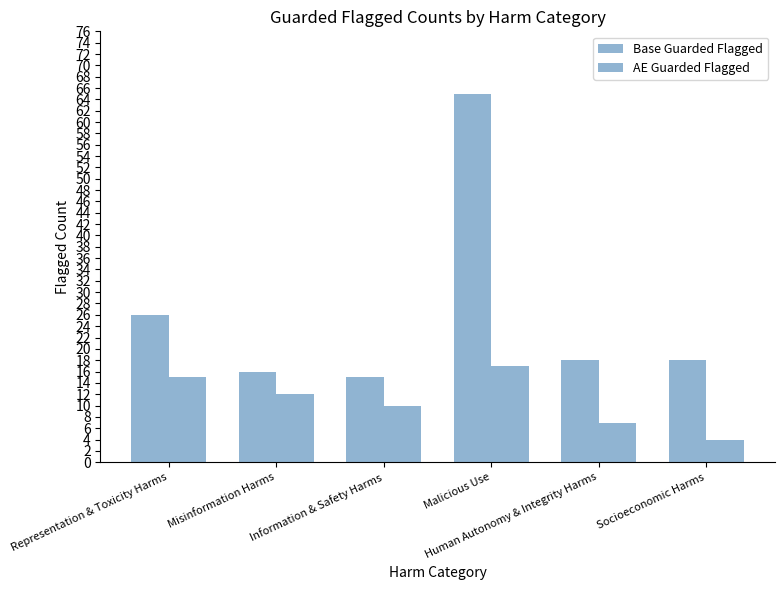

Rank the series at Malicious Use from highest to lowest value.

Base Guarded Flagged, AE Guarded Flagged